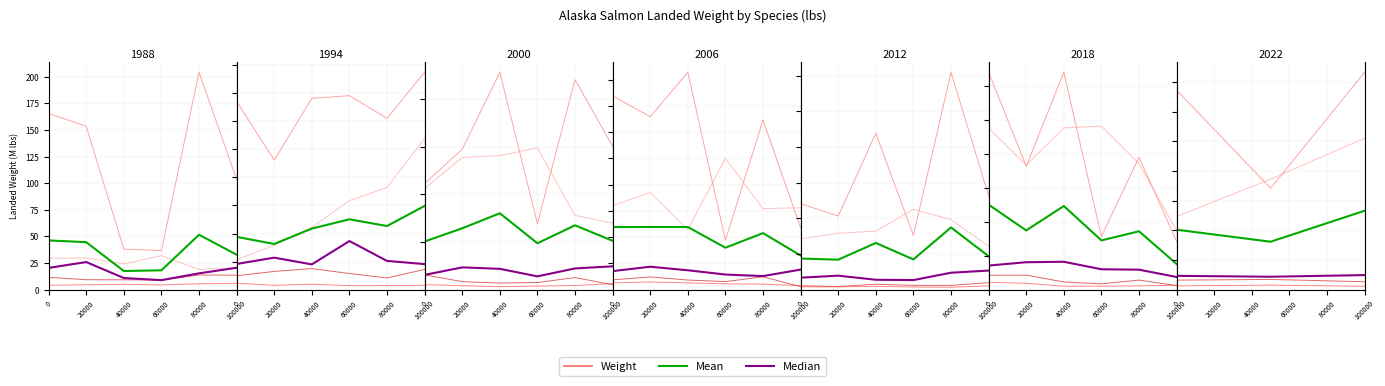

Which has a higher value, 100000 or 20000?

20000